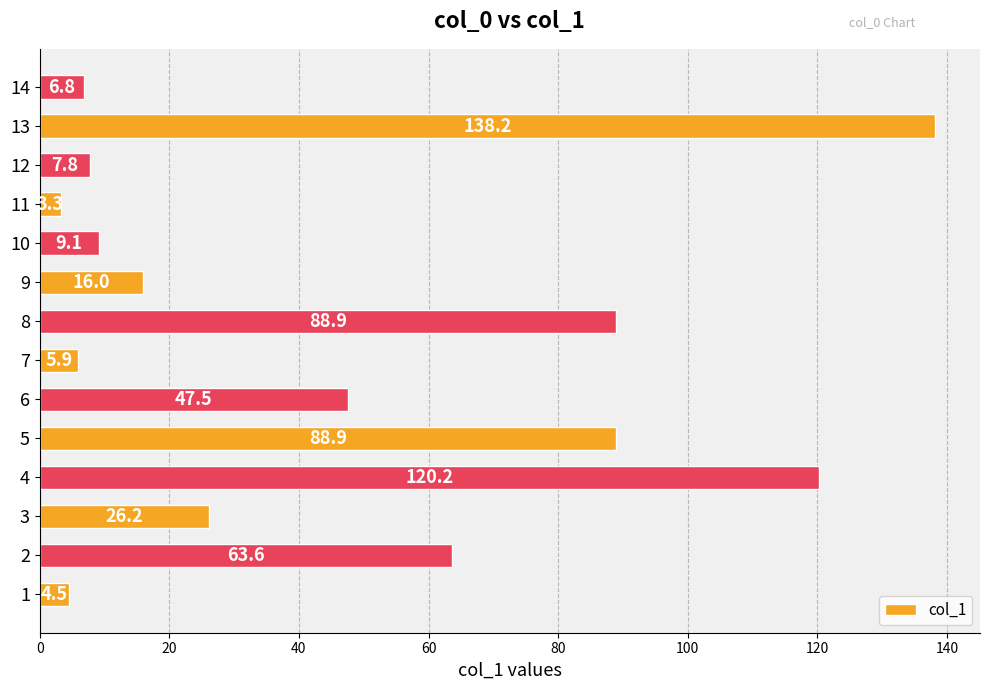

Reading bottom to top, list all the values displayed in this chart.

4.5	63.6	26.2	120.2	88.9	47.5	5.9	88.9	16.0	9.1	3.3	7.8	138.2	6.8